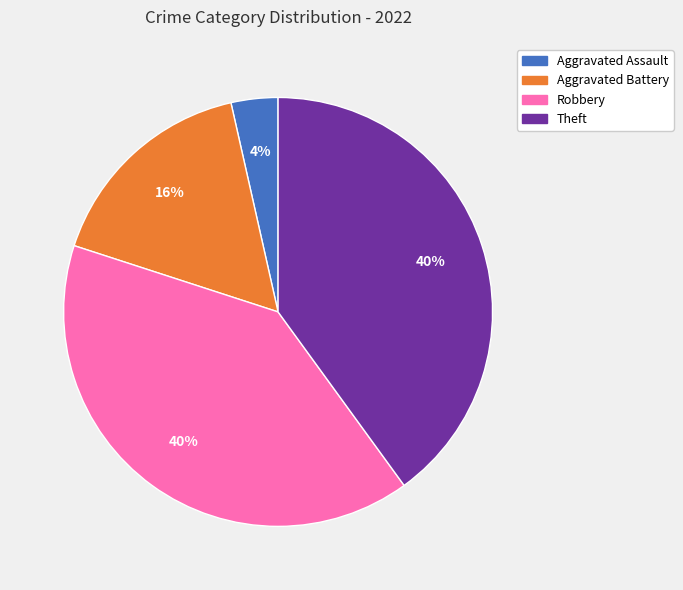

The Theft slice represents 30% of the pie. True or false?

False